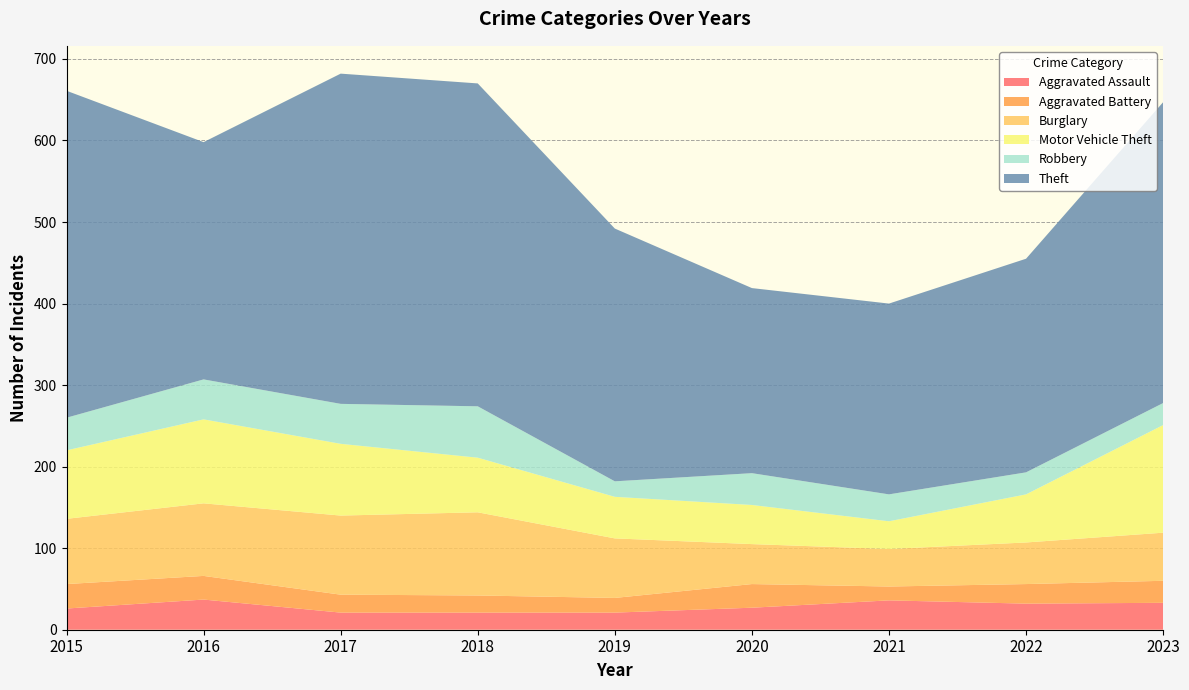

Reading right to left, what are all the values shown in this chart?

Aggravated Assault: 2023=33	2022=32	2021=36	2020=27	2019=21	2018=21	2017=21	2016=37	2015=26
Aggravated Battery: 2023=27	2022=24	2021=17	2020=29	2019=18	2018=21	2017=22	2016=29	2015=30
Burglary: 2023=59	2022=51	2021=46	2020=49	2019=73	2018=102	2017=97	2016=89	2015=80
Motor Vehicle Theft: 2023=132	2022=59	2021=34	2020=48	2019=51	2018=67	2017=88	2016=103	2015=84
Robbery: 2023=27	2022=27	2021=33	2020=39	2019=19	2018=63	2017=49	2016=49	2015=40
Theft: 2023=369	2022=262	2021=234	2020=227	2019=310	2018=396	2017=405	2016=291	2015=401